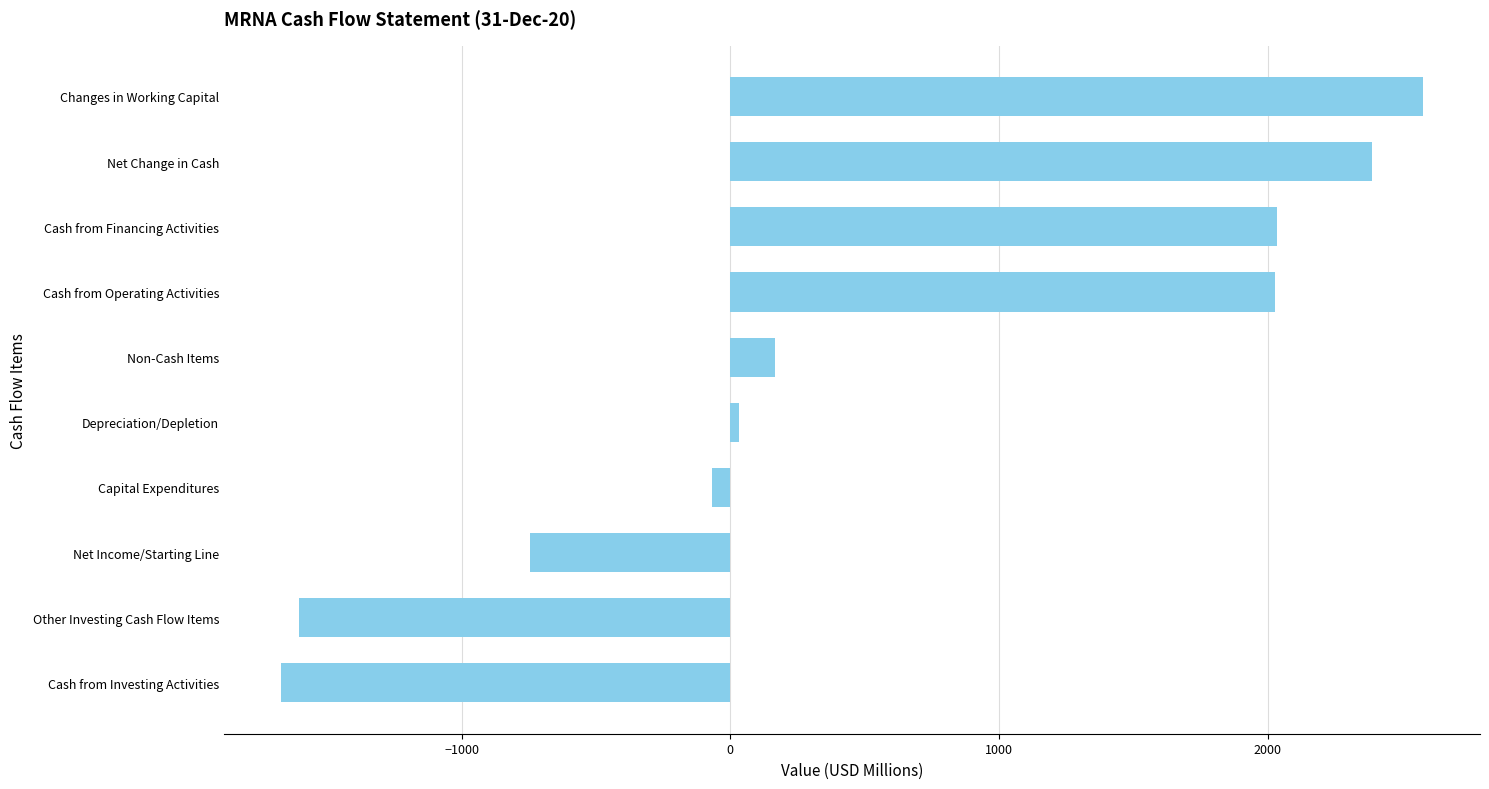

What is the change in value from Cash from Investing Activities to Net Change in Cash?

+4060.2